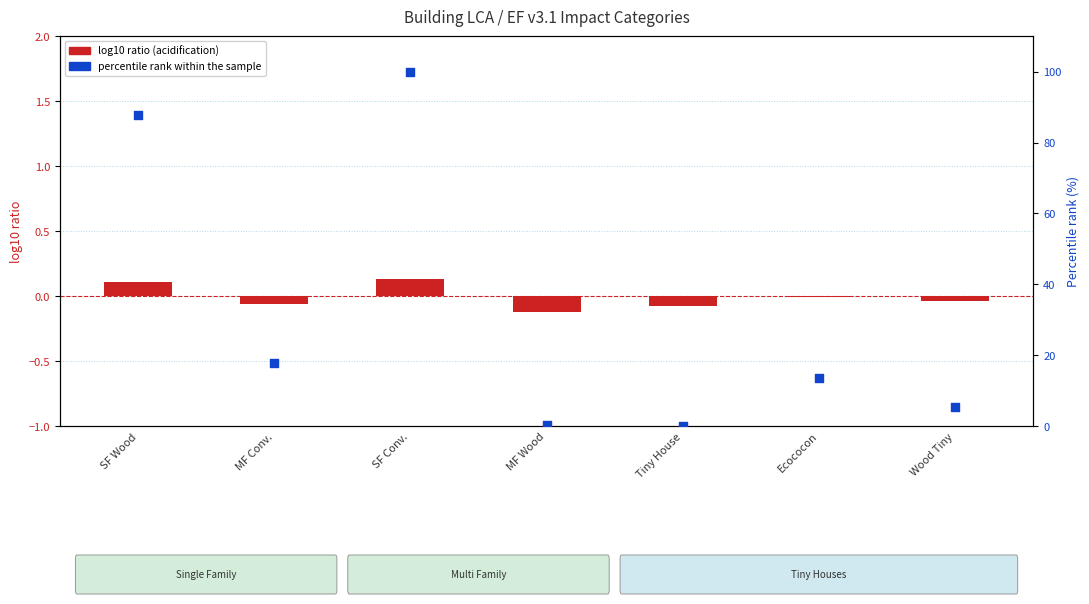

Which series has the largest total across all categories?

percentile rank within sample